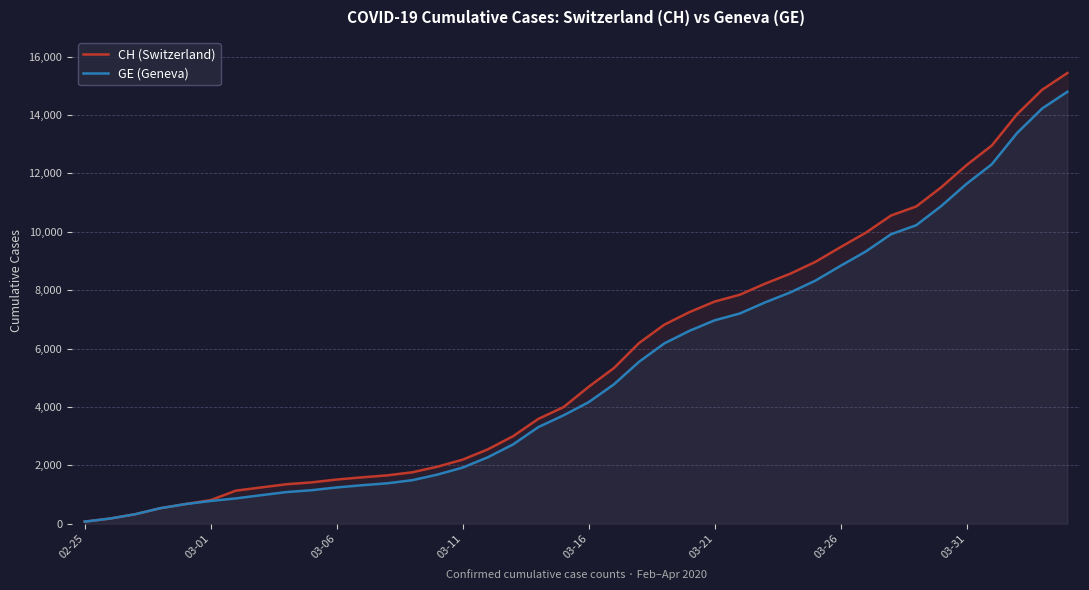

What are all the series names shown in the legend?

CH (Switzerland), GE (Geneva)